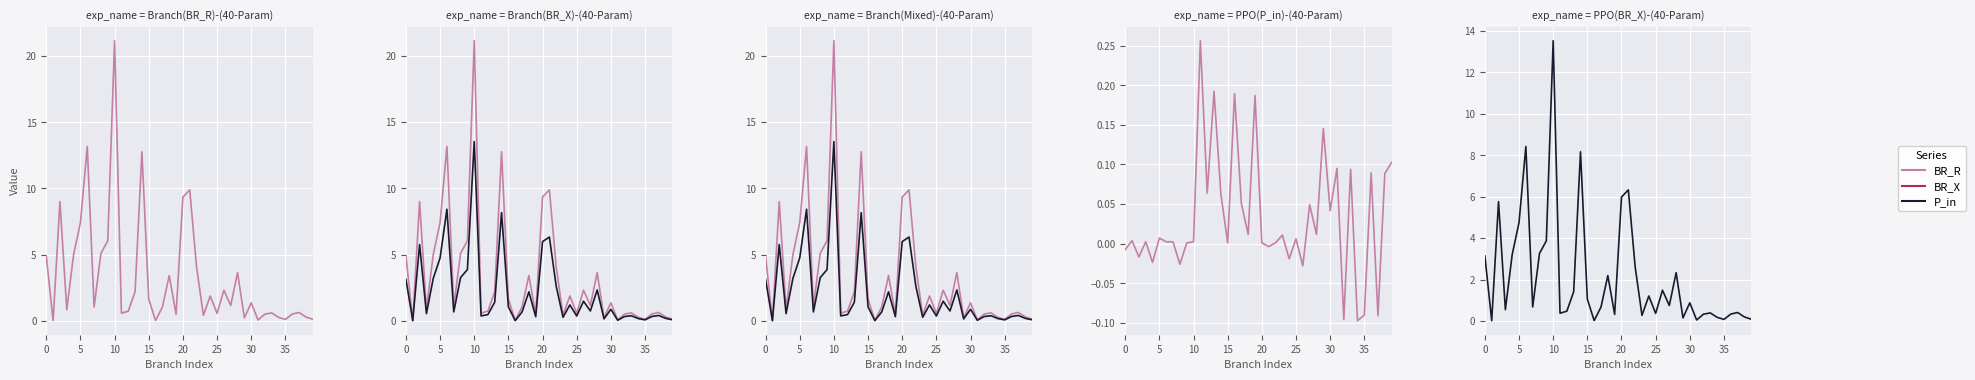

What is the total value across all series at 22?

6.7